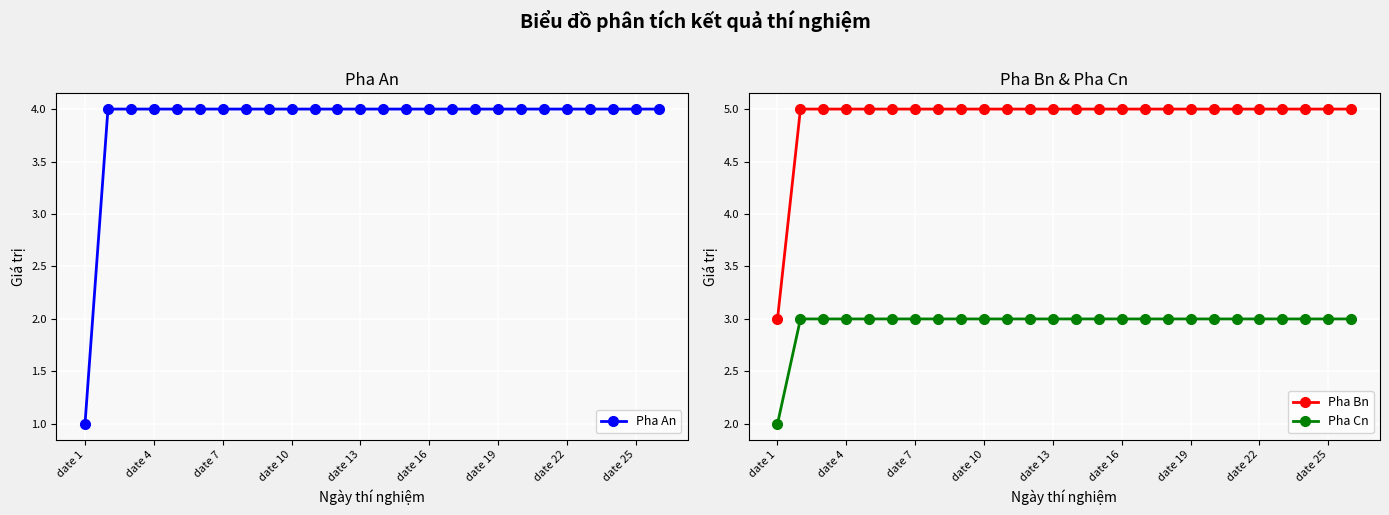

The Pha Cn series shows 5 at date 16. True or false?

False